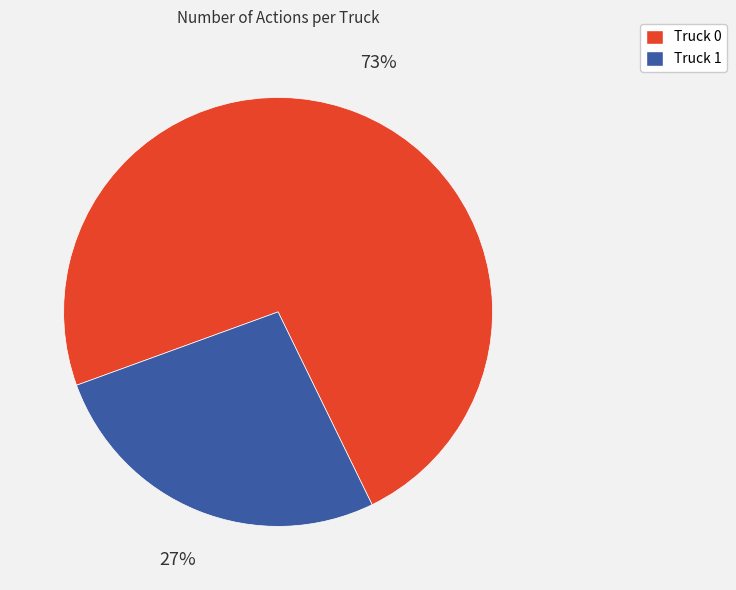

Which slice is the largest?

Truck 0